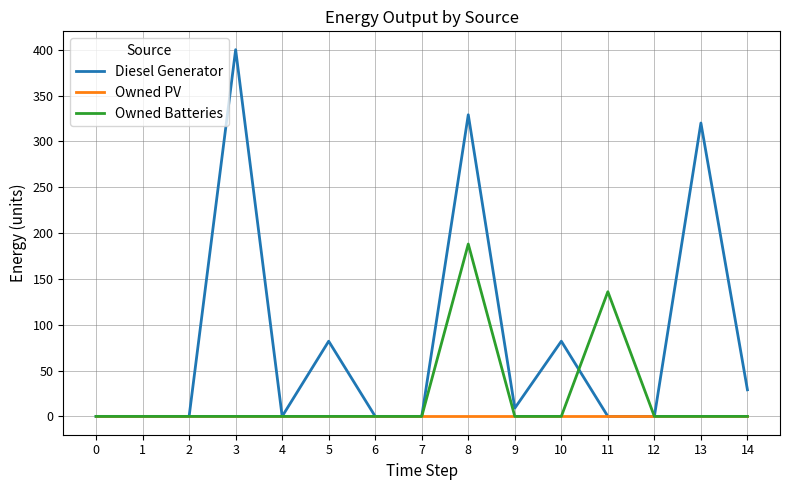

List the series in order of their overall mean, lowest first.

Owned PV, Owned Batteries, Diesel Generator